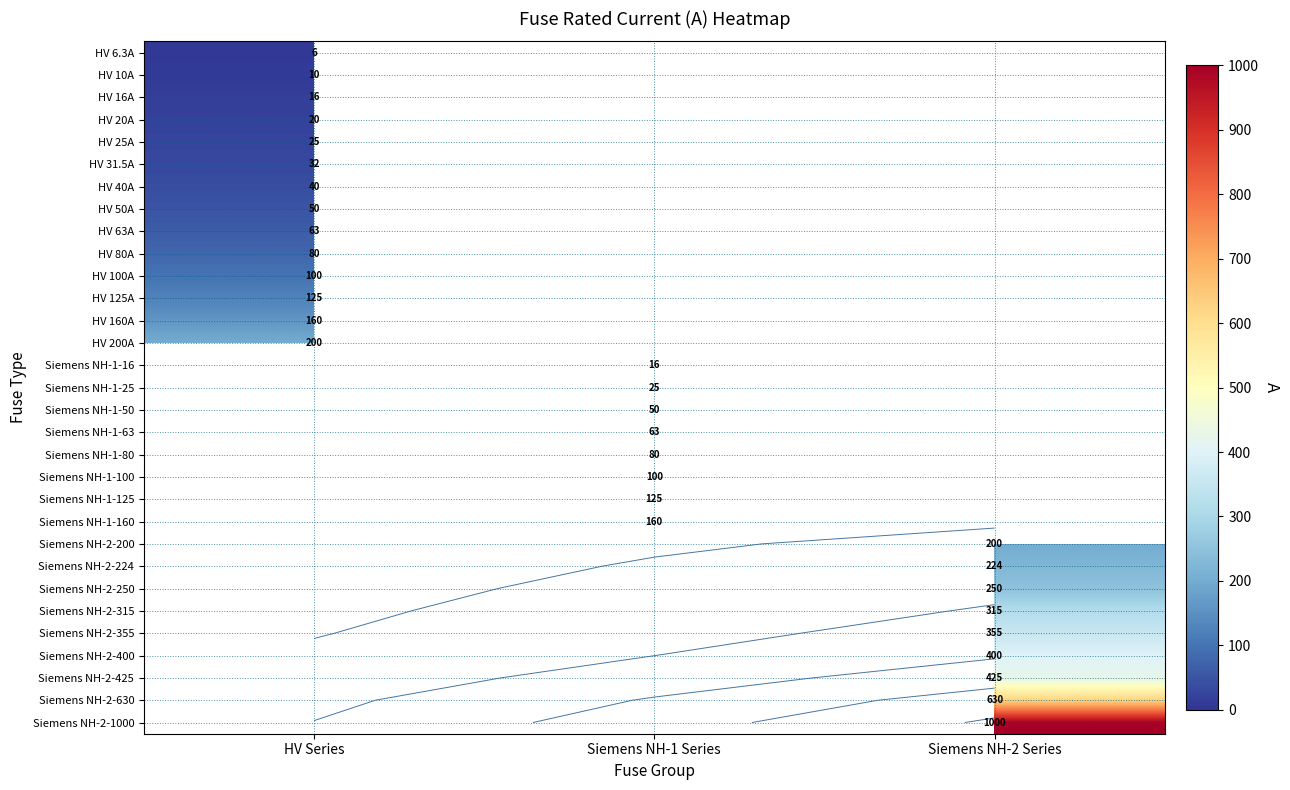

What is the minimum value shown in the chart?

6.3